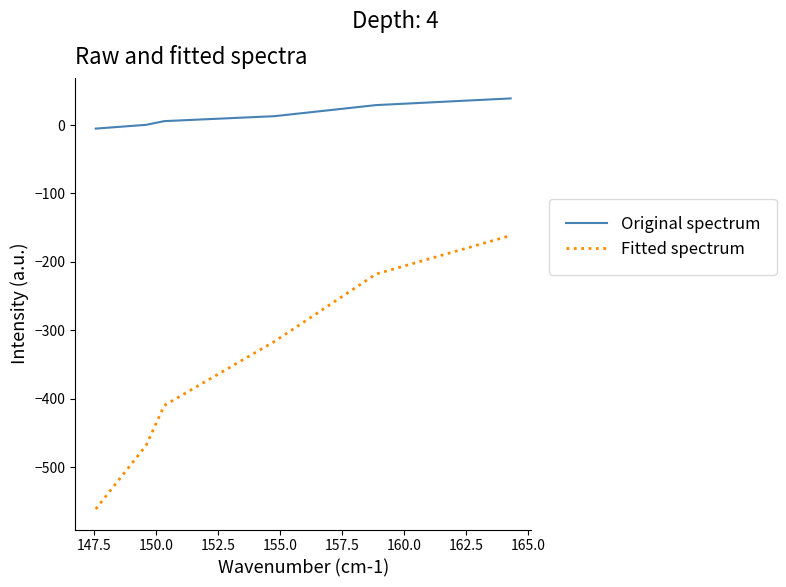

What is the highest value of the Fitted spectrum series?

-161.5